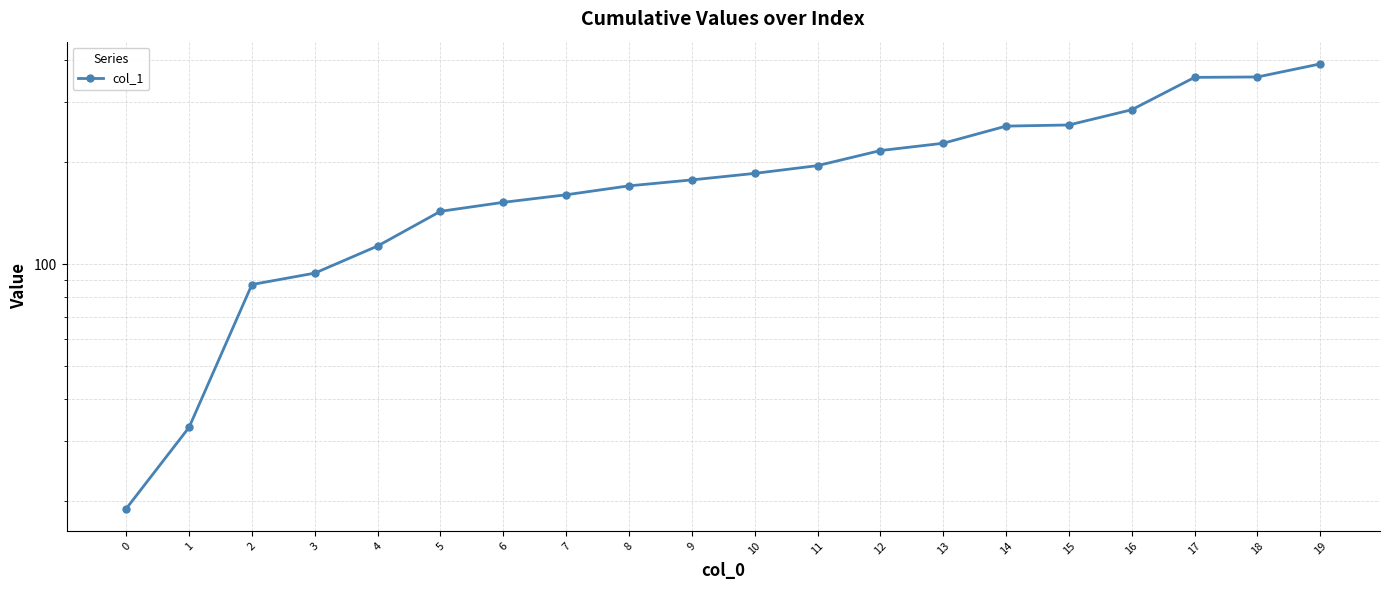

Which category has the highest value across all series?

19